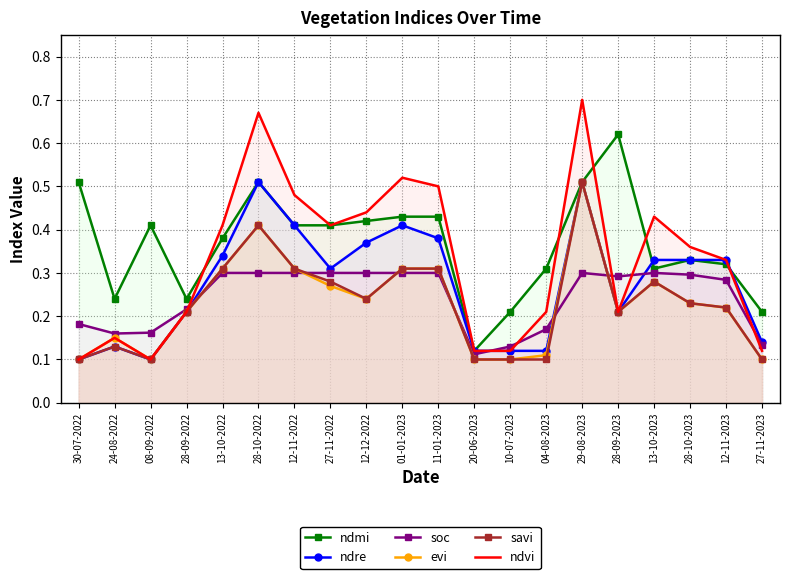

Reading left to right, transcribe all the data shown in this chart.

ndmi: 30-07-2022=0.5	24-08-2022=0.2	08-09-2022=0.4	28-09-2022=0.2	13-10-2022=0.4	28-10-2022=0.5	12-11-2022=0.4	27-11-2022=0.4	12-12-2022=0.4	01-01-2023=0.4	11-01-2023=0.4	20-06-2023=0.1	10-07-2023=0.2	04-08-2023=0.3	29-08-2023=0.5	28-09-2023=0.6	13-10-2023=0.3	28-10-2023=0.3	12-11-2023=0.3	27-11-2023=0.2
ndre: 30-07-2022=0.1	24-08-2022=0.1	08-09-2022=0.1	28-09-2022=0.2	13-10-2022=0.3	28-10-2022=0.5	12-11-2022=0.4	27-11-2022=0.3	12-12-2022=0.4	01-01-2023=0.4	11-01-2023=0.4	20-06-2023=0.1	10-07-2023=0.1	04-08-2023=0.1	29-08-2023=0.5	28-09-2023=0.2	13-10-2023=0.3	28-10-2023=0.3	12-11-2023=0.3	27-11-2023=0.1
soc: 30-07-2022=0.2	24-08-2022=0.2	08-09-2022=0.2	28-09-2022=0.2	13-10-2022=0.3	28-10-2022=0.3	12-11-2022=0.3	27-11-2022=0.3	12-12-2022=0.3	01-01-2023=0.3	11-01-2023=0.3	20-06-2023=0.1	10-07-2023=0.1	04-08-2023=0.2	29-08-2023=0.3	28-09-2023=0.3	13-10-2023=0.3	28-10-2023=0.3	12-11-2023=0.3	27-11-2023=0.1
evi: 30-07-2022=0.1	24-08-2022=0.1	08-09-2022=0.1	28-09-2022=0.2	13-10-2022=0.3	28-10-2022=0.4	12-11-2022=0.3	27-11-2022=0.3	12-12-2022=0.2	01-01-2023=0.3	11-01-2023=0.3	20-06-2023=0.1	10-07-2023=0.1	04-08-2023=0.1	29-08-2023=0.5	28-09-2023=0.2	13-10-2023=0.3	28-10-2023=0.2	12-11-2023=0.2	27-11-2023=0.1
savi: 30-07-2022=0.1	24-08-2022=0.1	08-09-2022=0.1	28-09-2022=0.2	13-10-2022=0.3	28-10-2022=0.4	12-11-2022=0.3	27-11-2022=0.3	12-12-2022=0.2	01-01-2023=0.3	11-01-2023=0.3	20-06-2023=0.1	10-07-2023=0.1	04-08-2023=0.1	29-08-2023=0.5	28-09-2023=0.2	13-10-2023=0.3	28-10-2023=0.2	12-11-2023=0.2	27-11-2023=0.1
ndvi: 30-07-2022=0.1	24-08-2022=0.1	08-09-2022=0.1	28-09-2022=0.2	13-10-2022=0.4	28-10-2022=0.7	12-11-2022=0.5	27-11-2022=0.4	12-12-2022=0.4	01-01-2023=0.5	11-01-2023=0.5	20-06-2023=0.1	10-07-2023=0.1	04-08-2023=0.2	29-08-2023=0.7	28-09-2023=0.2	13-10-2023=0.4	28-10-2023=0.4	12-11-2023=0.3	27-11-2023=0.1